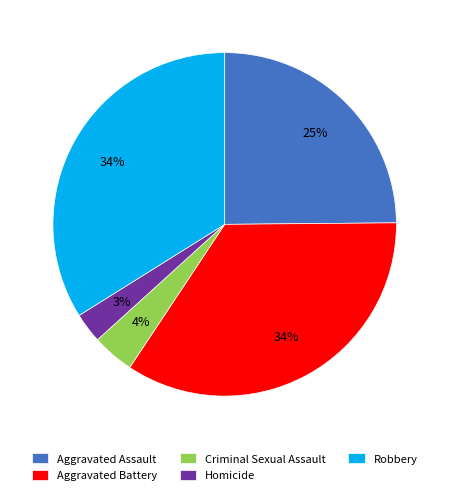

Which slice is the smallest?

Homicide